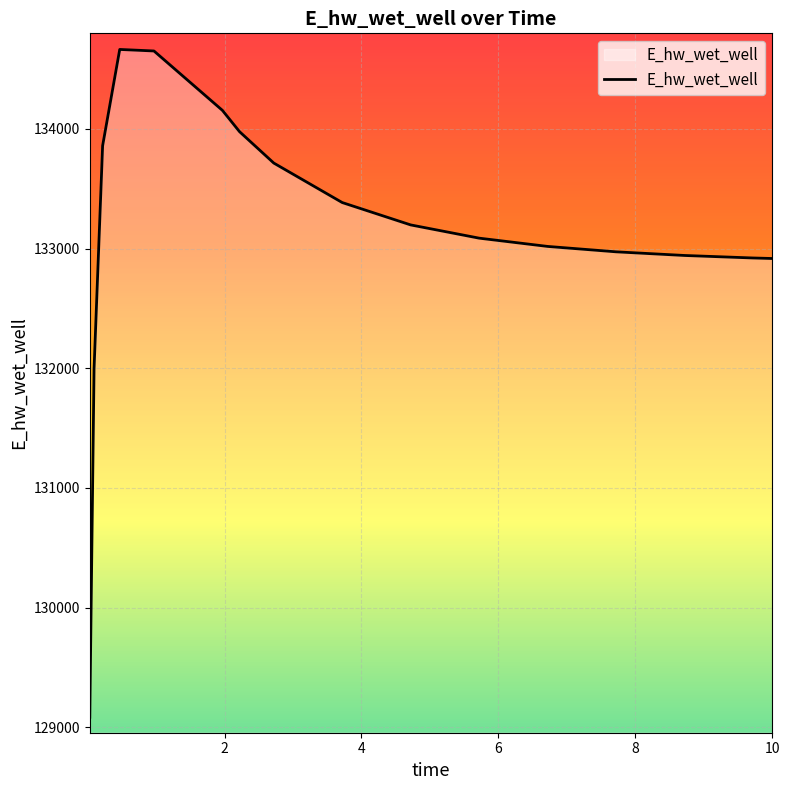

What is the maximum value shown in the chart?

134664.1